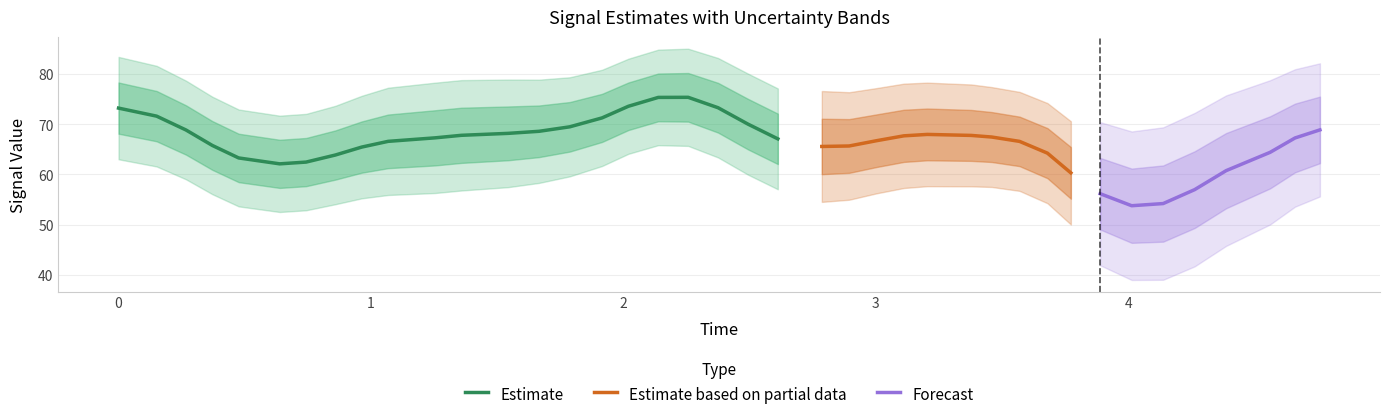

True or false: y_values has more than 1 points higher than both neighbors.

True